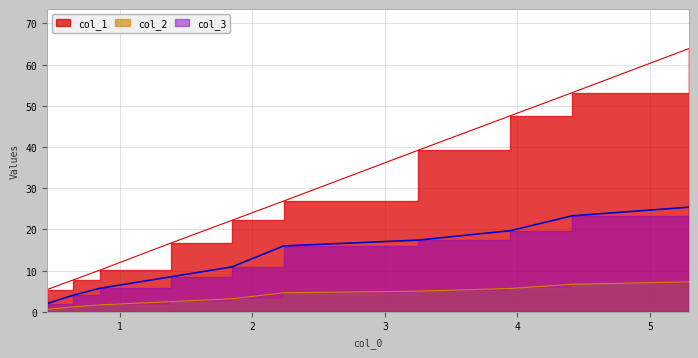

What is the difference between the maximum and minimum values in the col_2 series?

6.7